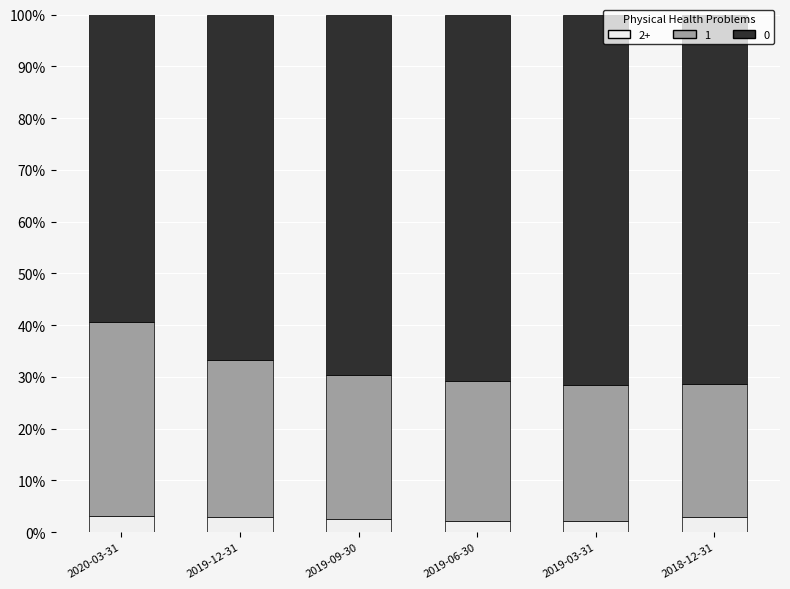

What is the minimum value for 1?

0.3